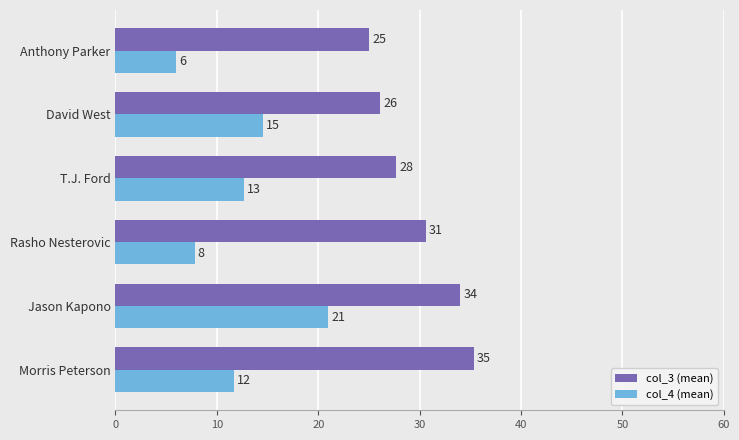

Rank the series by their average value, from highest to lowest.

col_3 (mean), col_4 (mean)